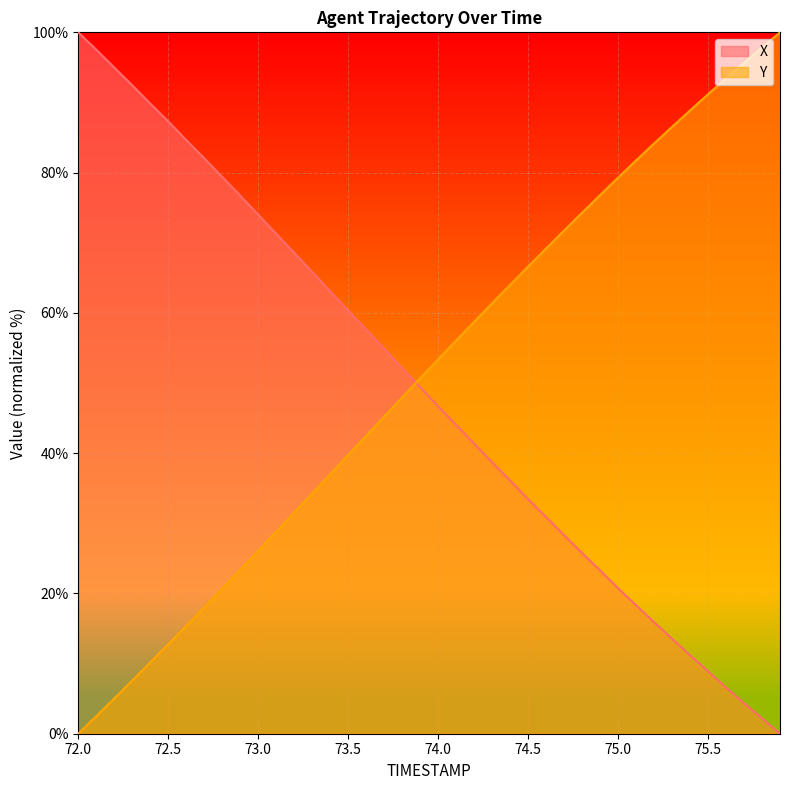

Which category has the highest value in the X series?

72.0